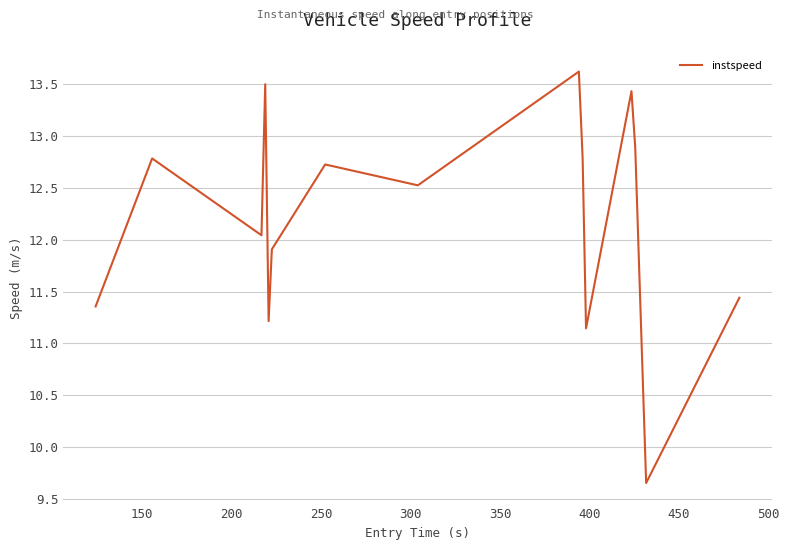

What is the maximum value shown in the chart?

13.6